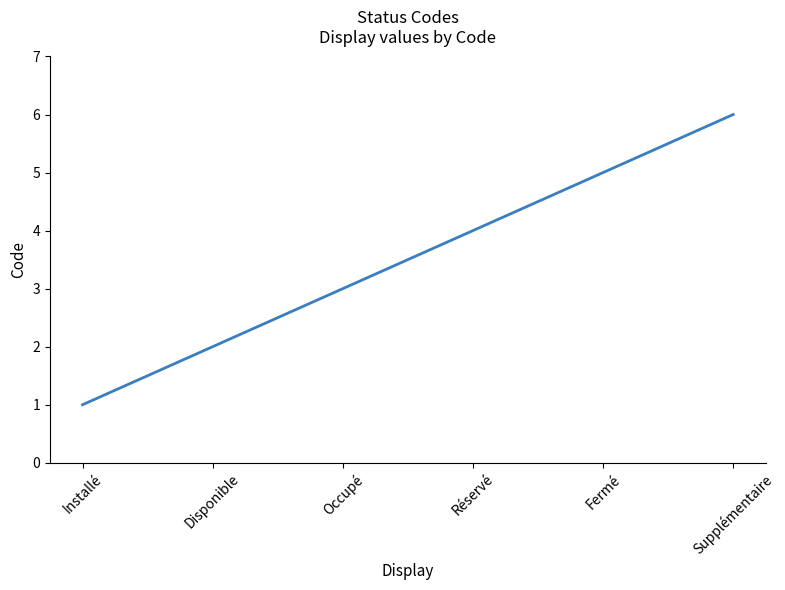

Is it true that the value at Occupé is 4?

False